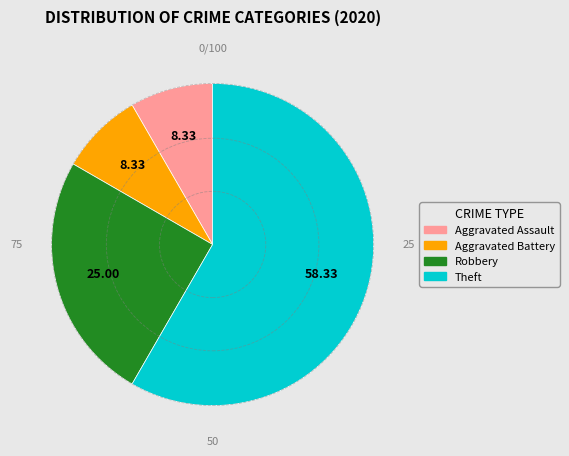

Which slice is the largest?

Theft